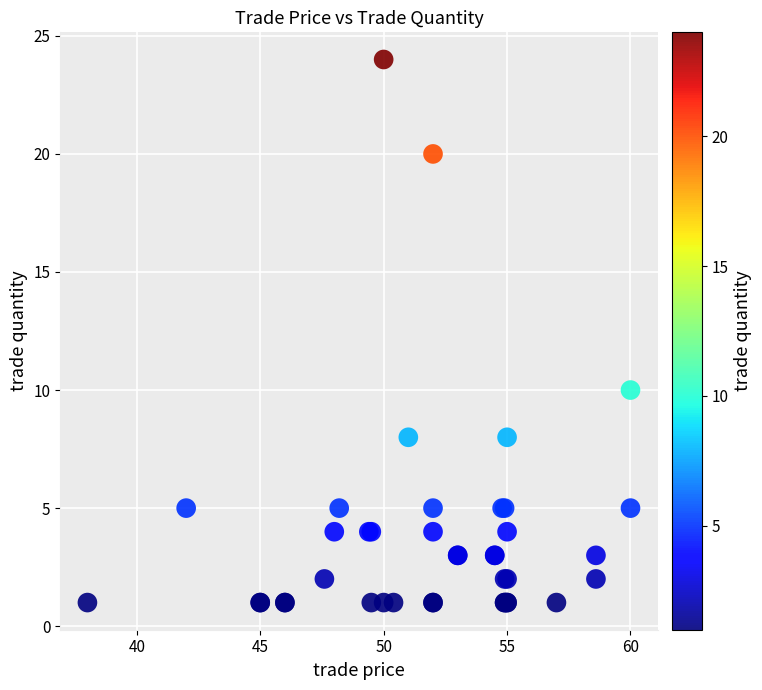

What Y value in the scatter plot is closest to 12?

10